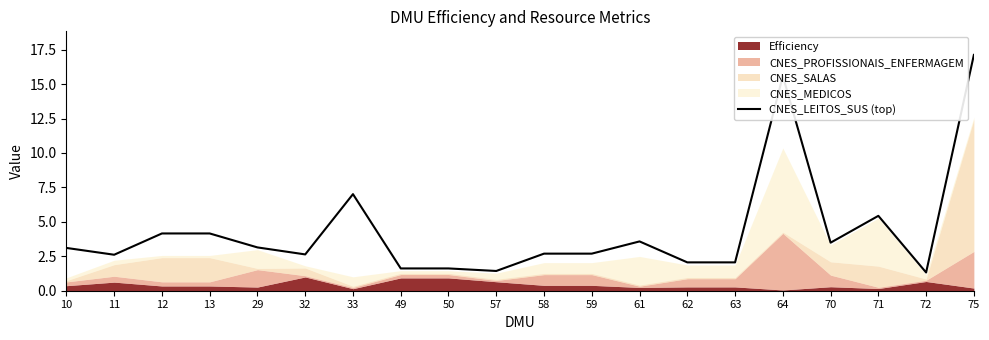

Count the number of values greater than 3.

10